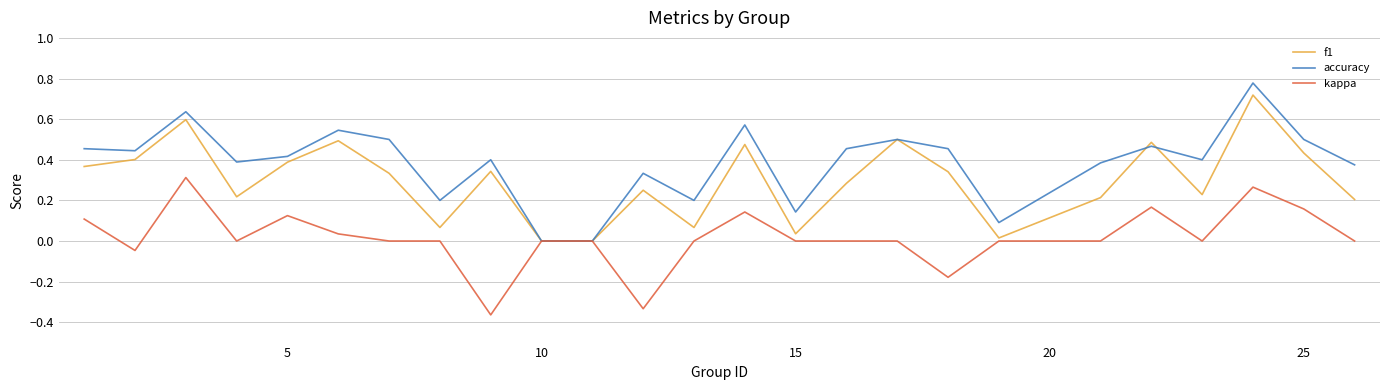

Which series has the largest total across all categories?

accuracy